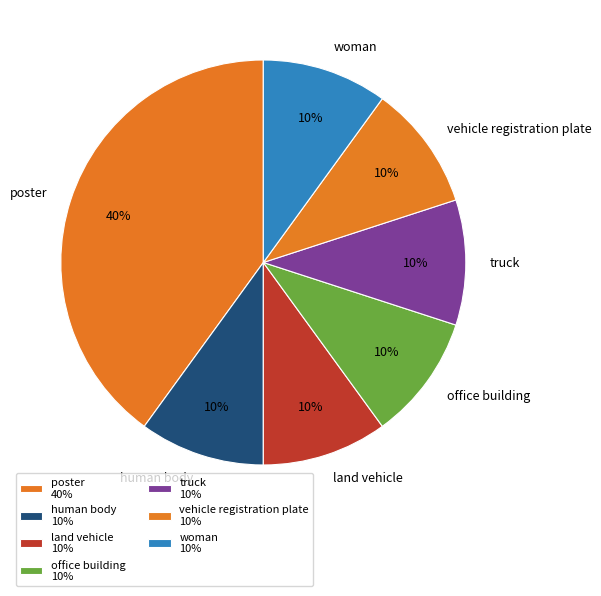

Is human body the majority of the pie?

No